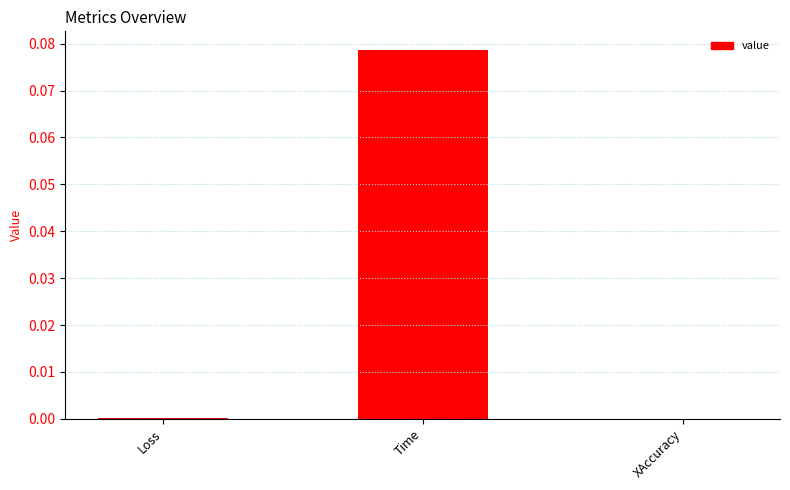

How many series are shown in this chart?

1